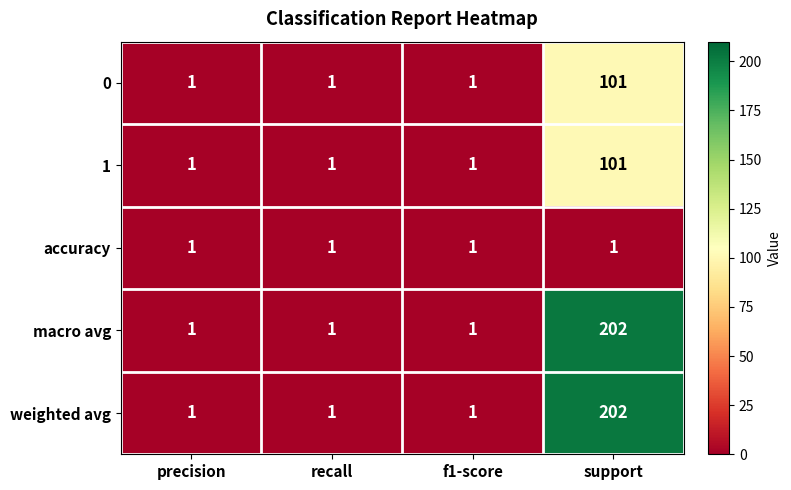

Is it true that macro avg equals 2 at recall?

False